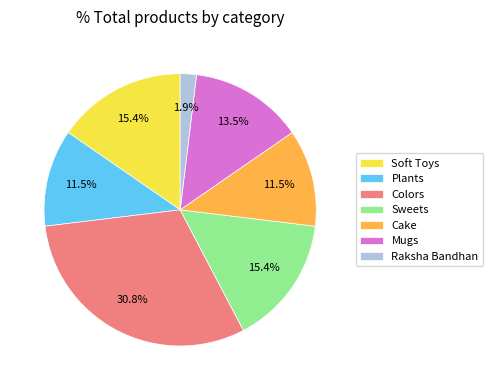

Does Mugs represent more than half of the total?

No